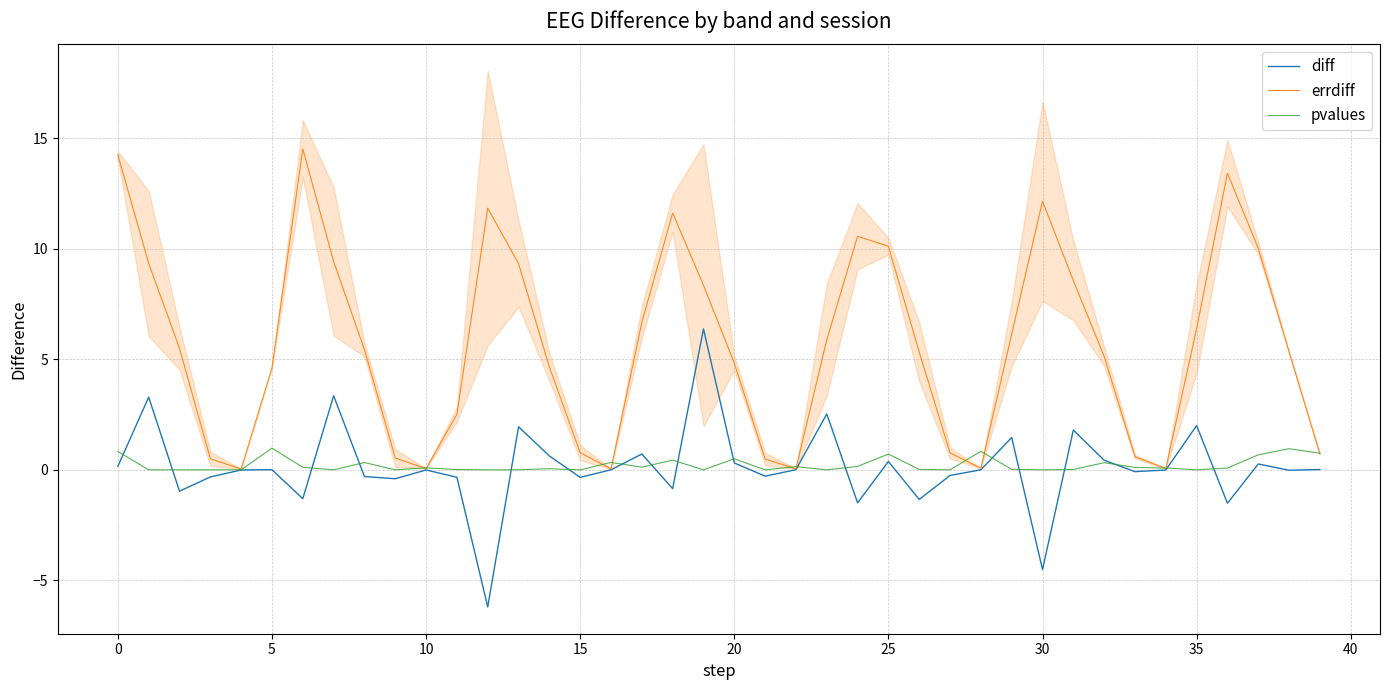

What is the label of the 8th point from the right?

32